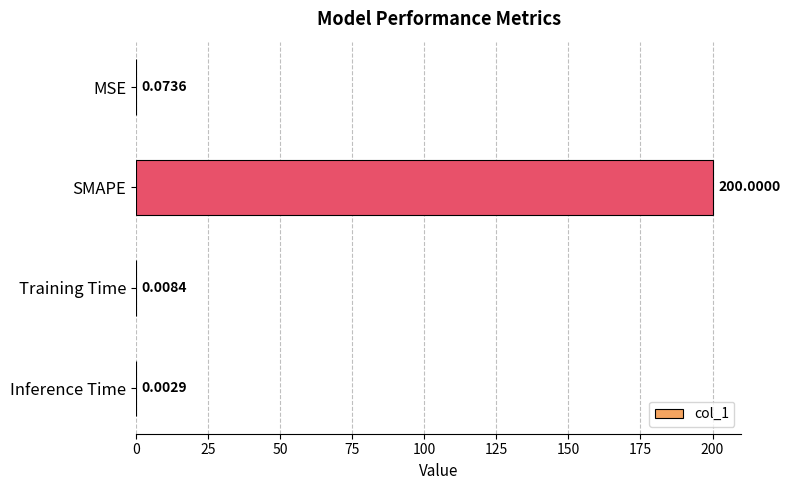

What is the change in value from SMAPE to Training Time?

-200.0